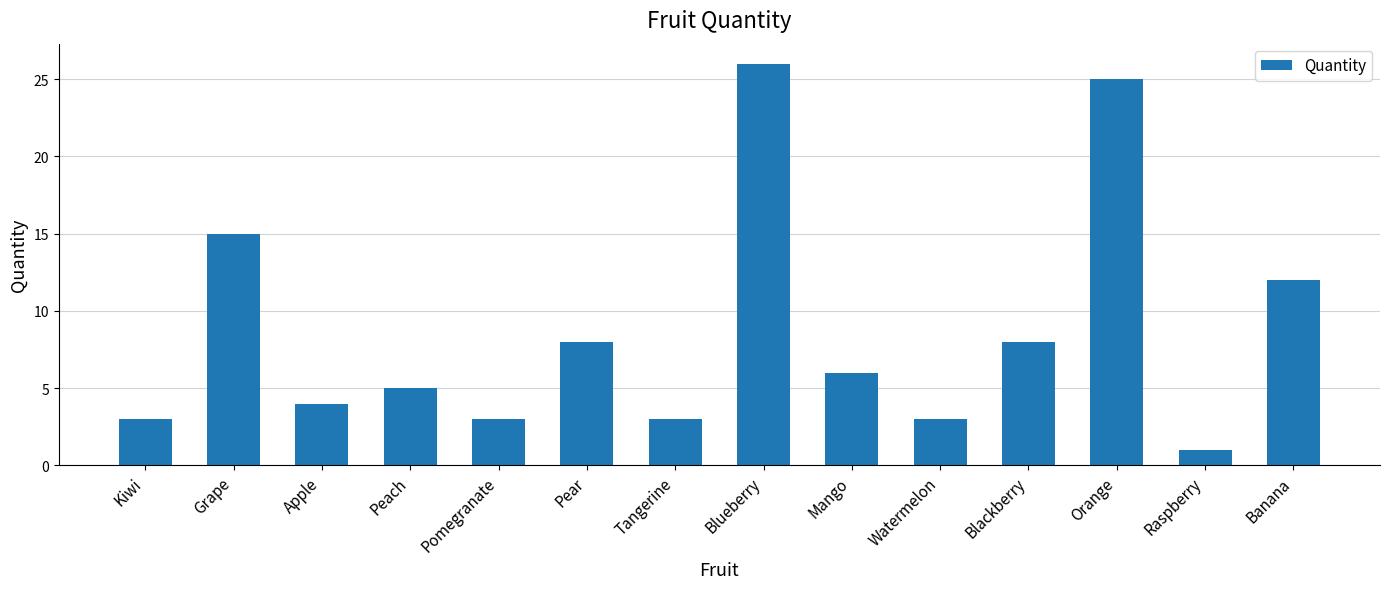

Reading left to right, transcribe all the data shown in this chart.

Kiwi=3	Grape=15	Apple=4	Peach=5	Pomegranate=3	Pear=8	Tangerine=3	Blueberry=26	Mango=6	Watermelon=3	Blackberry=8	Orange=25	Raspberry=1	Banana=12